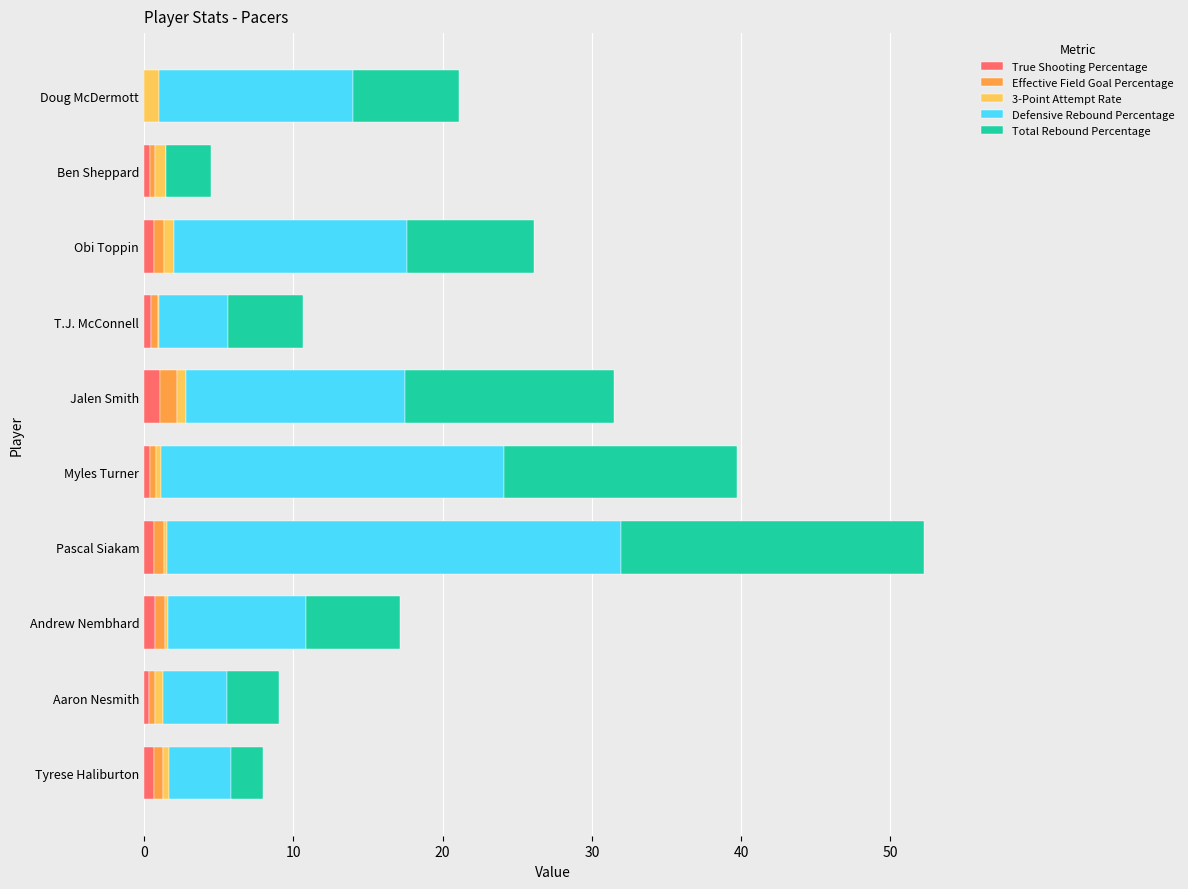

What is the maximum value for True Shooting Percentage?

1.1